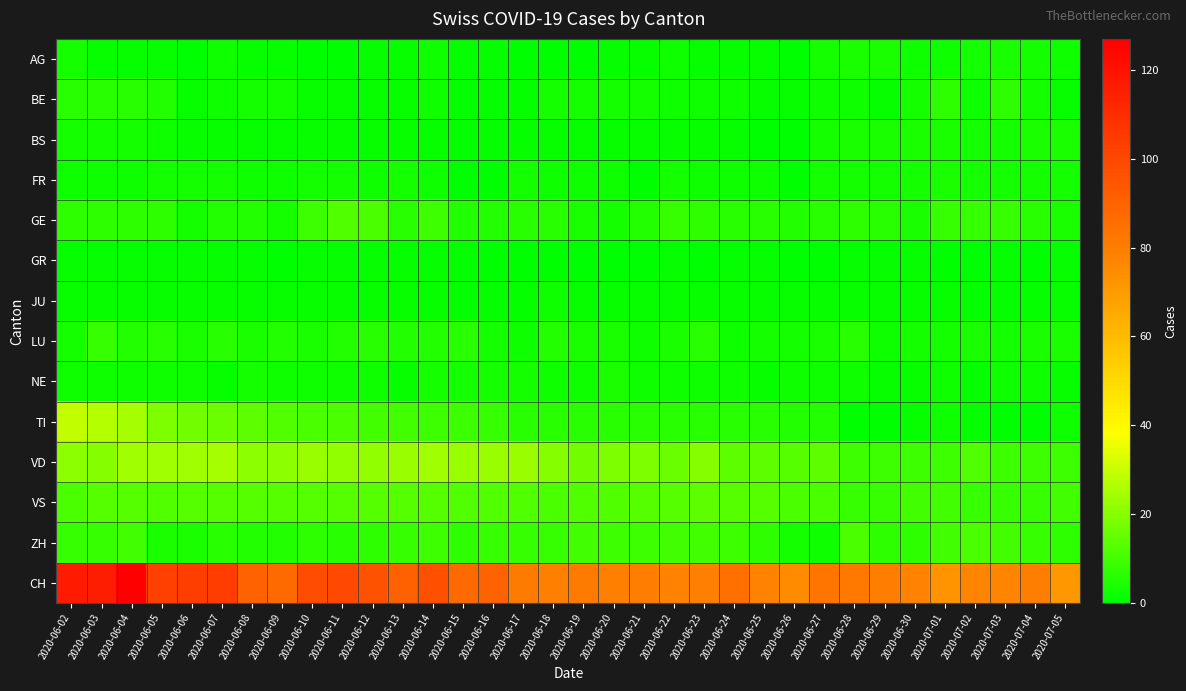

Which category has the highest value across all series?

2020-06-04